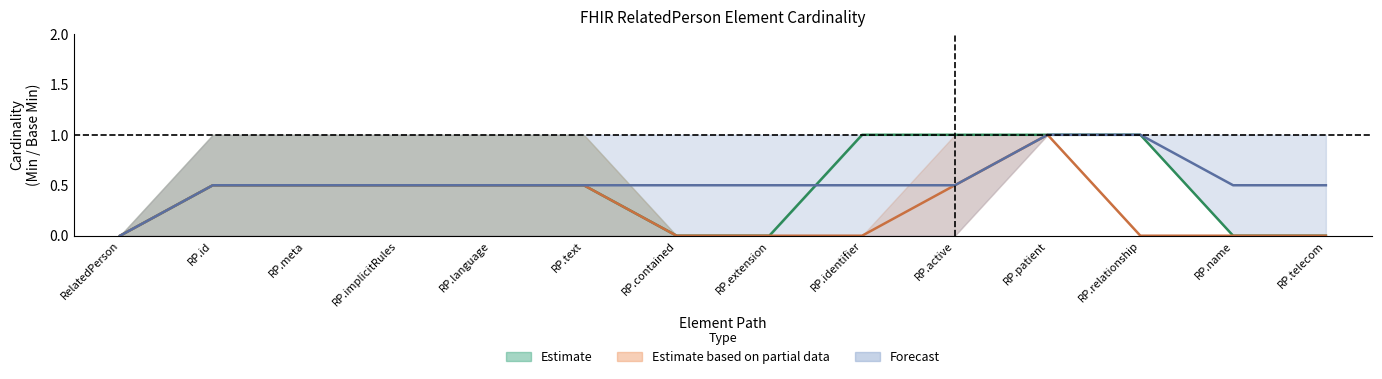

How many categories are shown in the chart?

14